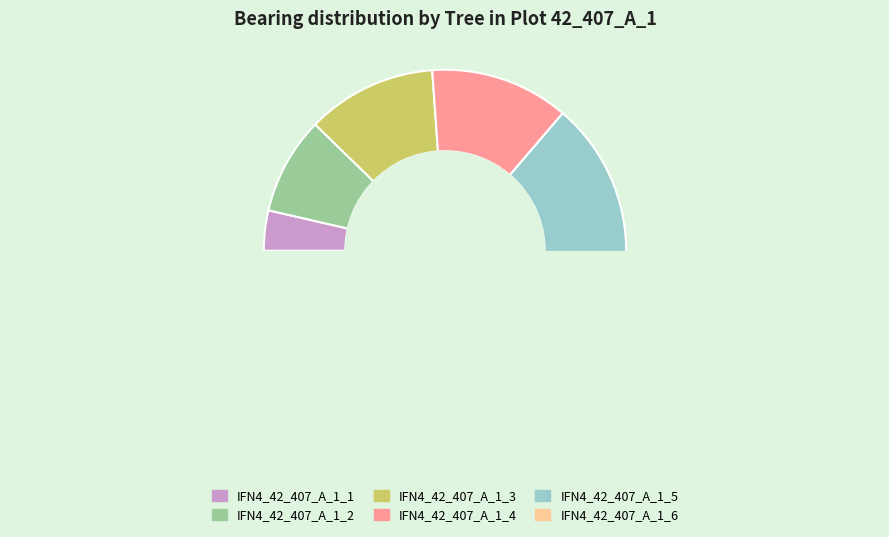

What is the smallest slice in the pie chart?

IFN4_42_407_A_1_1